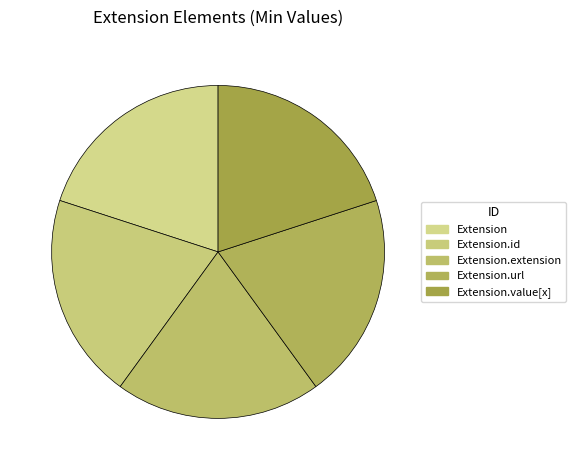

What is the smallest slice in the pie chart?

Extension